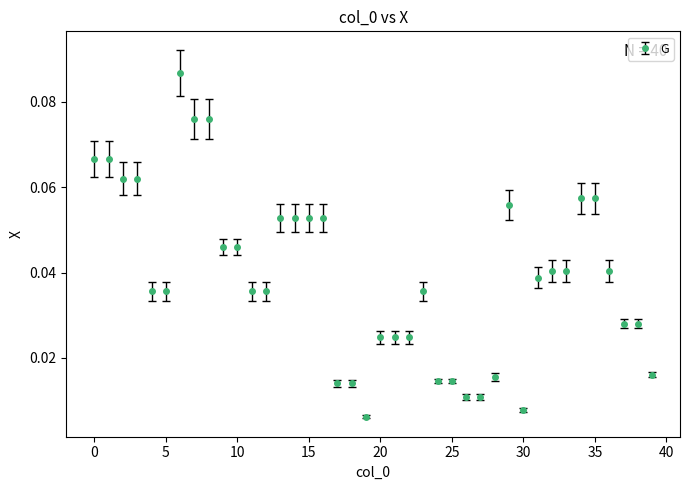

True or false: there are more than 2 points higher than both neighbors.

True